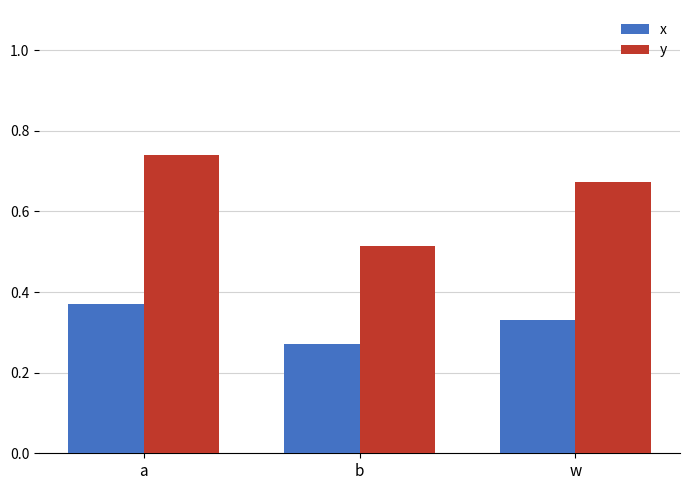

What is the label of the 2nd bar from the left?

b